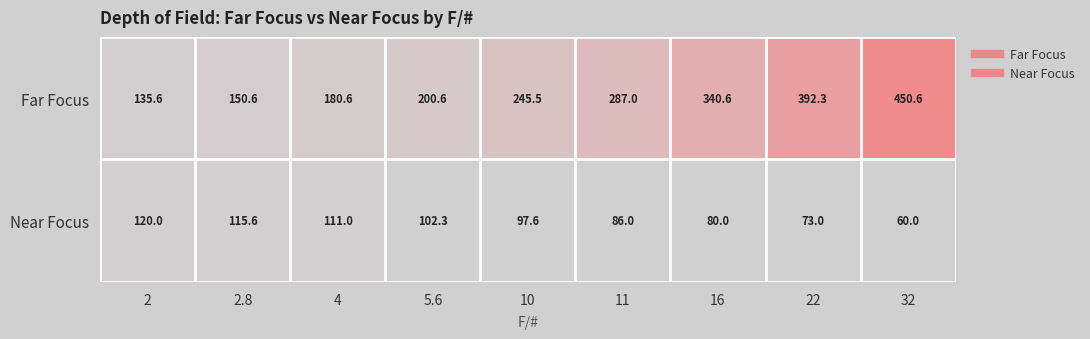

Which series has the largest range (max minus min)?

Far Focus